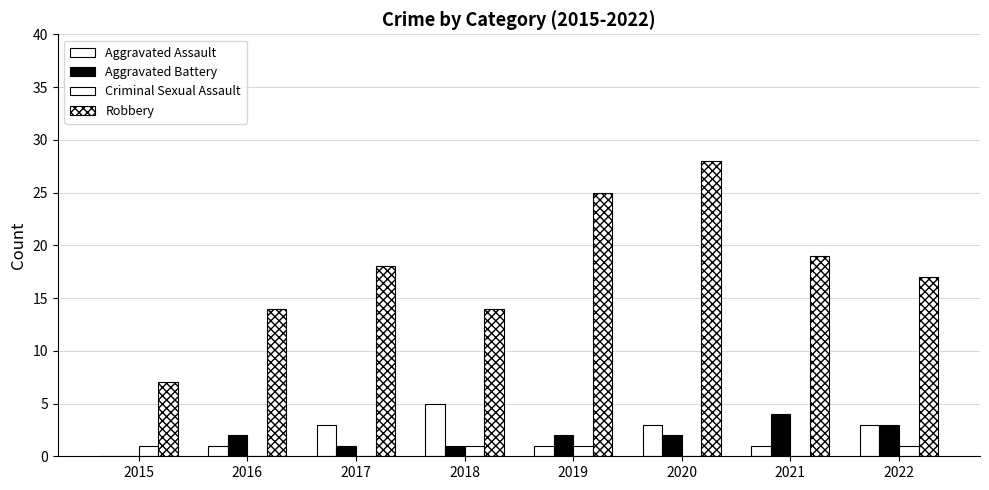

Which series has the largest total across all categories?

Robbery